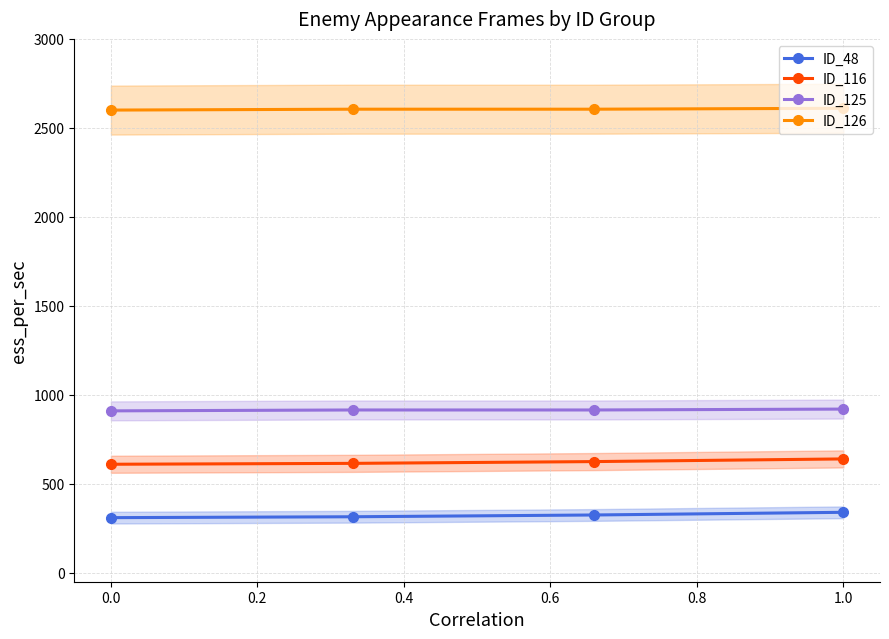

Rank the series by their maximum value, from highest to lowest.

ID_126, ID_125, ID_116, ID_48